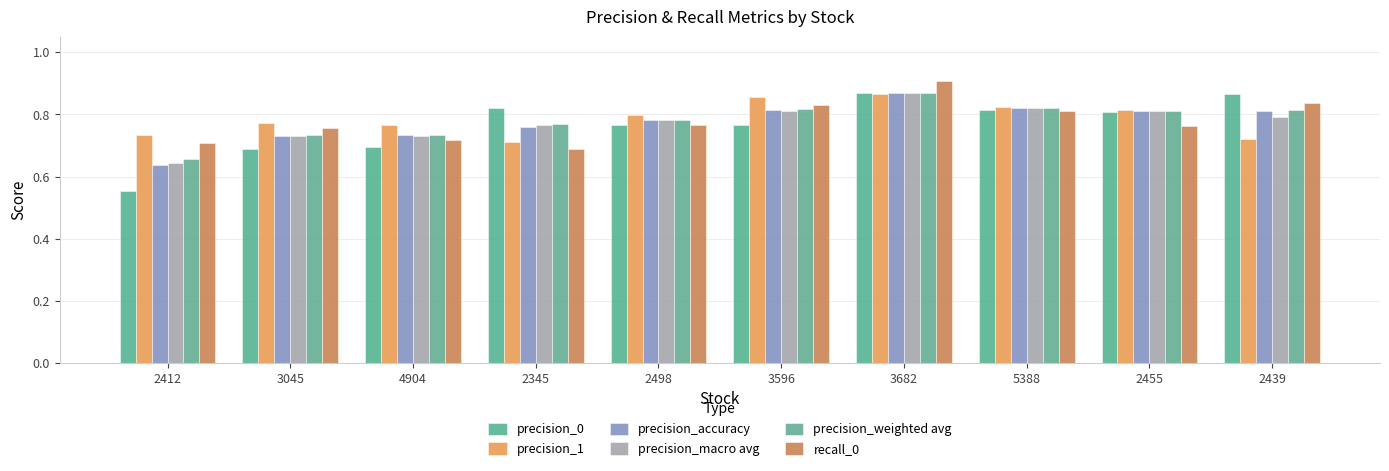

Which label corresponds to the smallest value in the chart?

2412